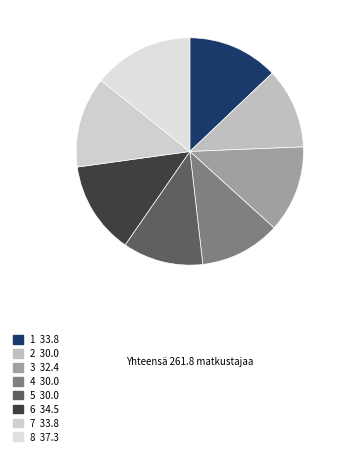

True or false: 1 accounts for 3% of the total.

False